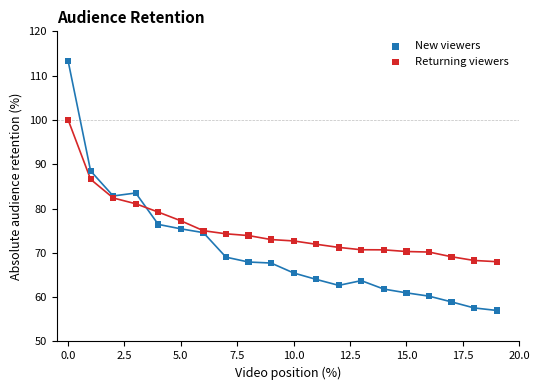

Which series reaches the minimum Y coordinate?

New viewers